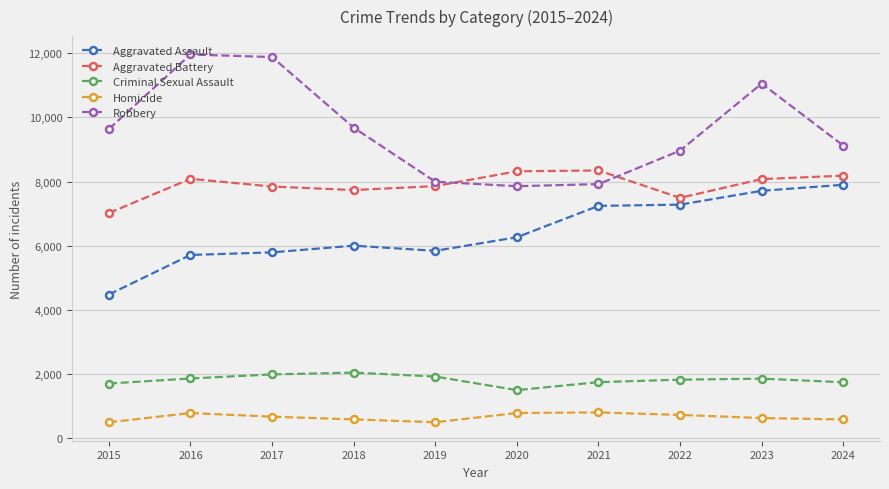

At which category is the sum across all series the highest?

2023